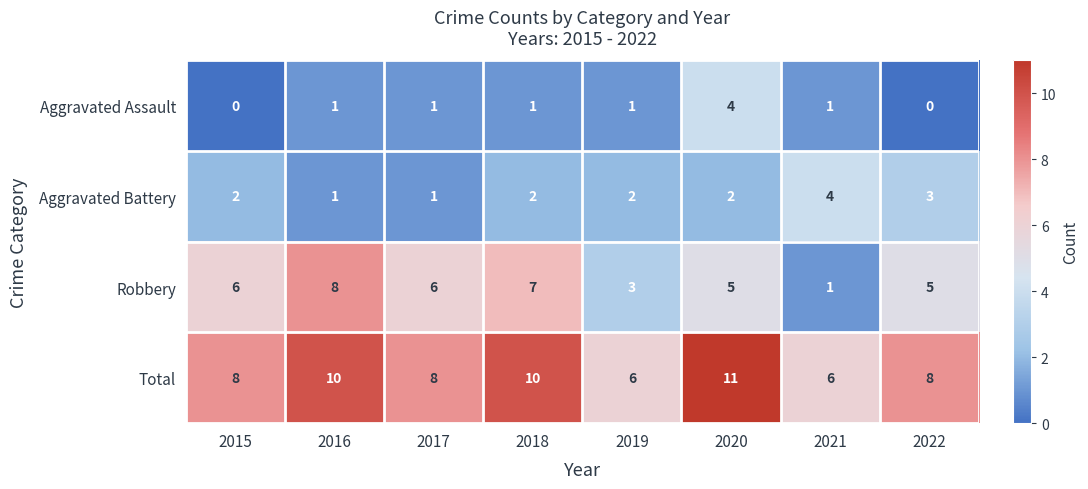

What is the difference between the second highest and minimum values in the Robbery series?

6